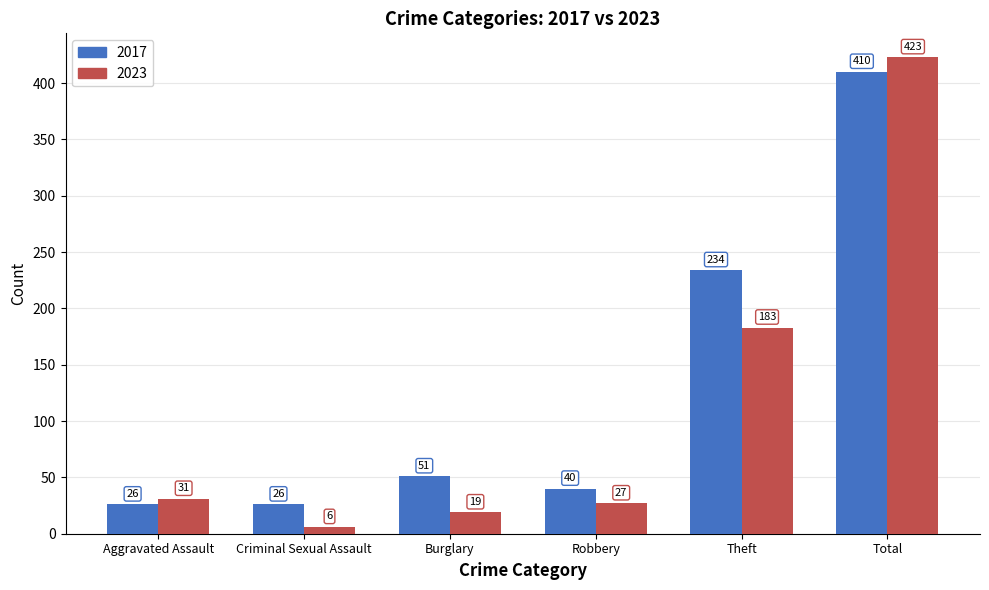

Between Theft and Total, which series saw the biggest shift?

2023